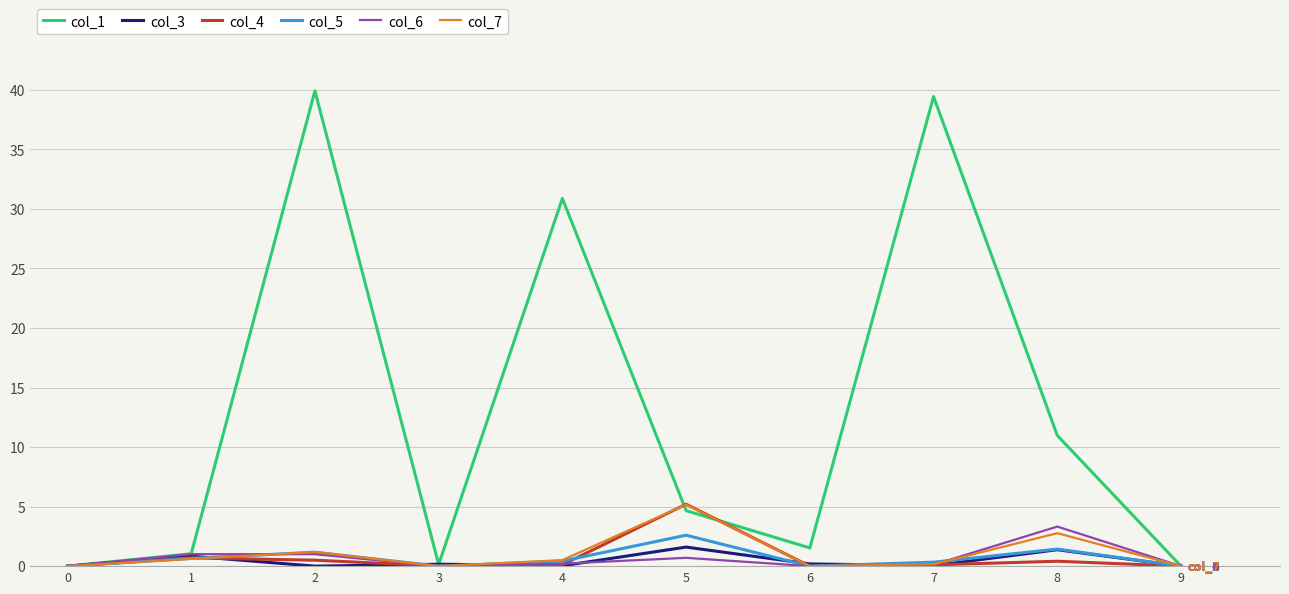

What value does the col_5 series have at 1?

0.6